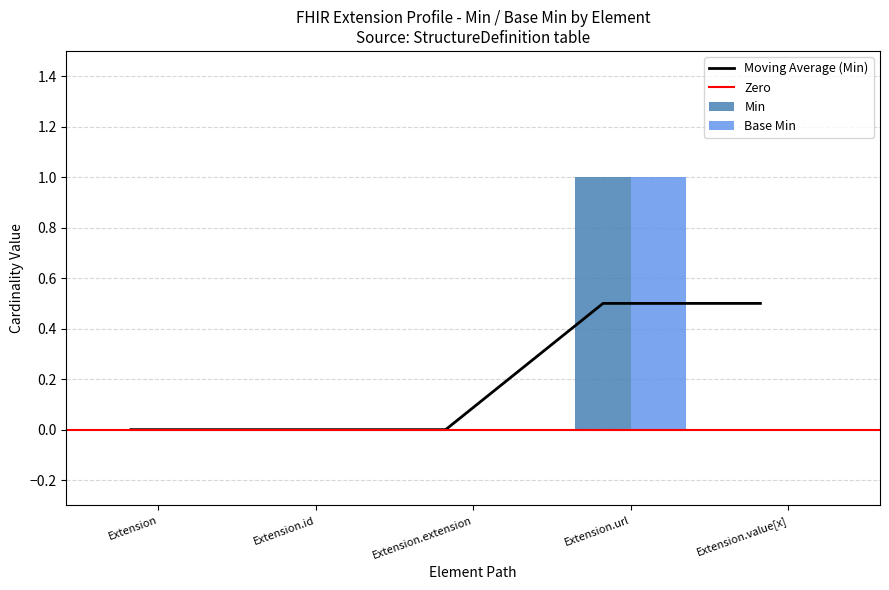

How many values in Min are above zero?

1